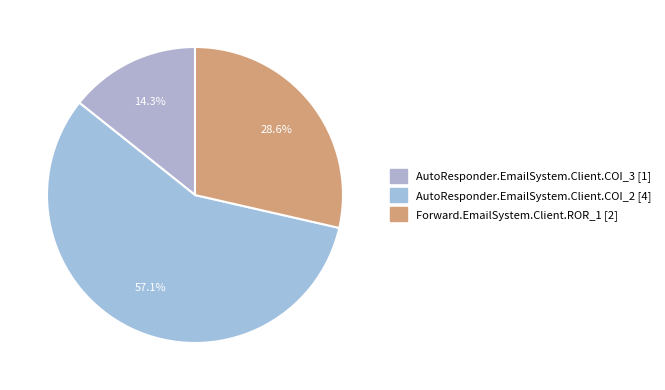

Which slice represents more than half of the pie?

AutoResponder.EmailSystem.Client.COI_2